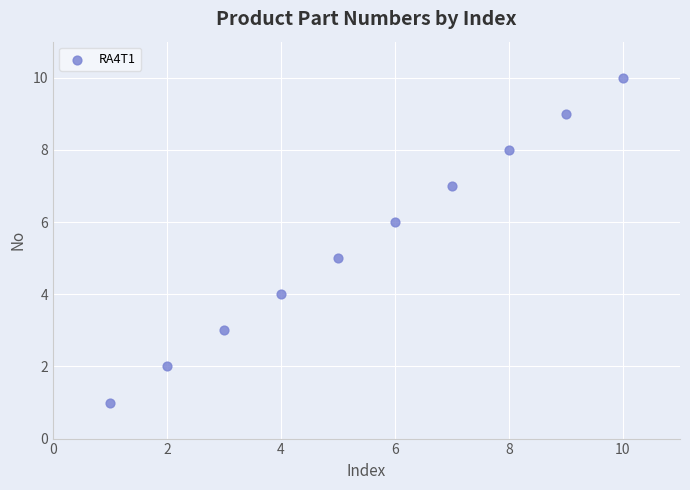

What is the range of X values (max minus min)?

9